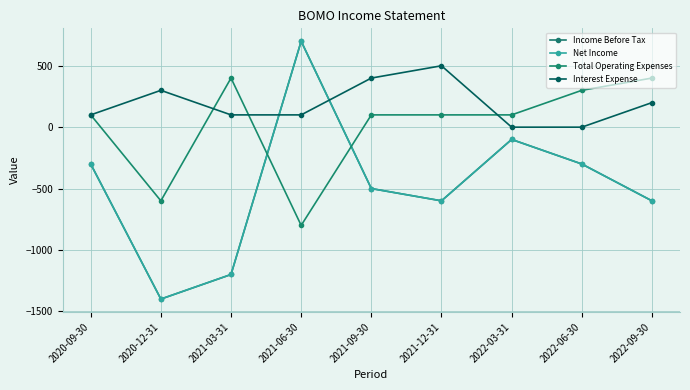

What is the label of the 5th point from the left?

2021-09-30